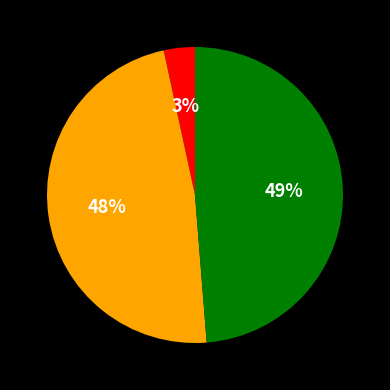

Is there a majority slice in this chart?

No